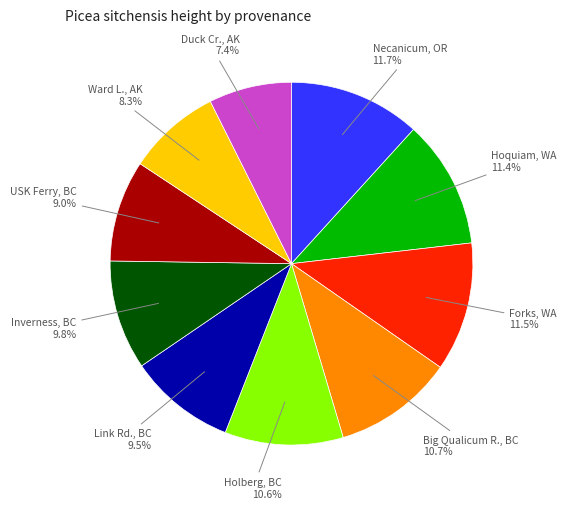

What percentage is NOT represented by Big Qualicum R., BC?

89.3%